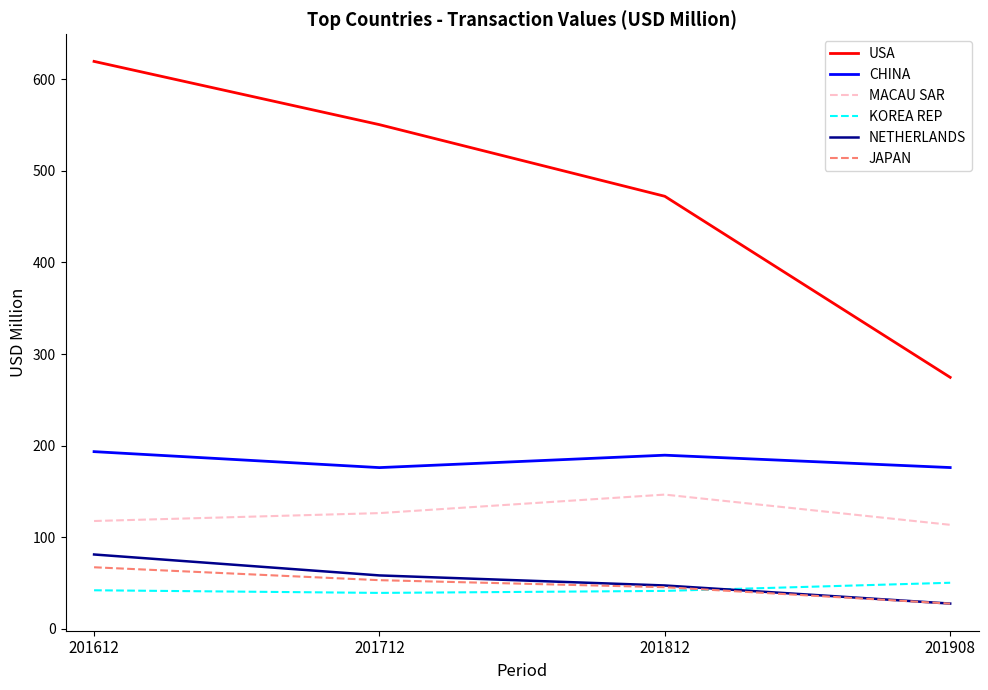

Where is MACAU SAR nearest to the value 130?

201712